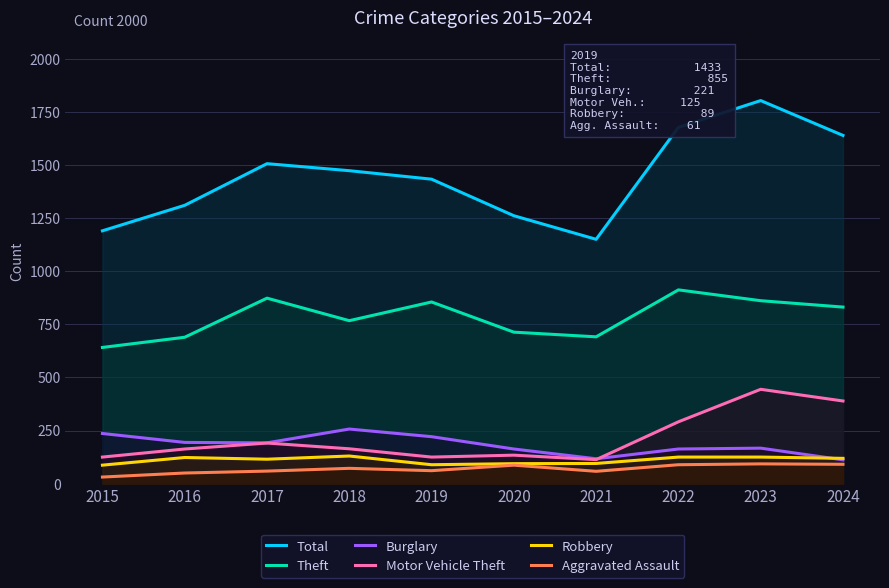

Rank the categories by Theft value from highest to lowest.

2022, 2017, 2023, 2019, 2024, 2018, 2020, 2021, 2016, 2015